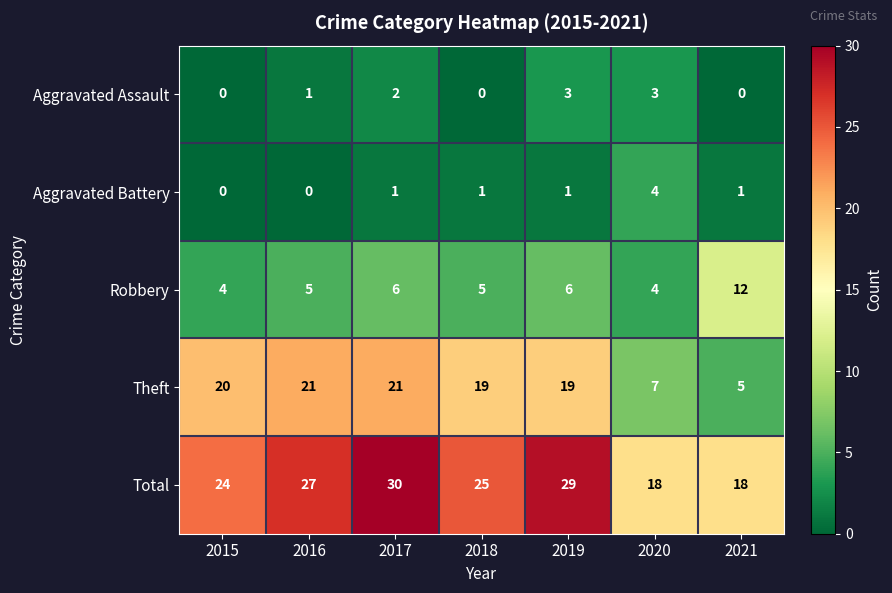

Is it true that Robbery equals 5 at 2018?

True